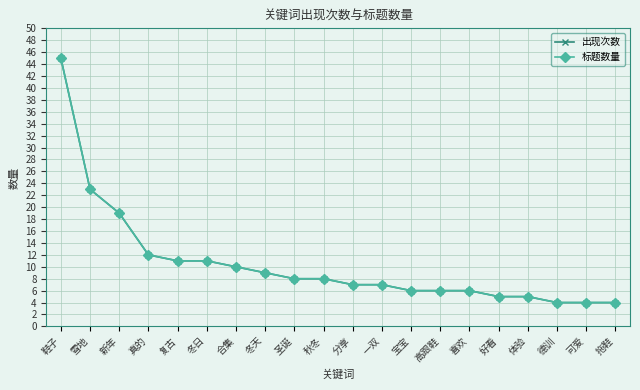

How many lines are shown in the chart?

2